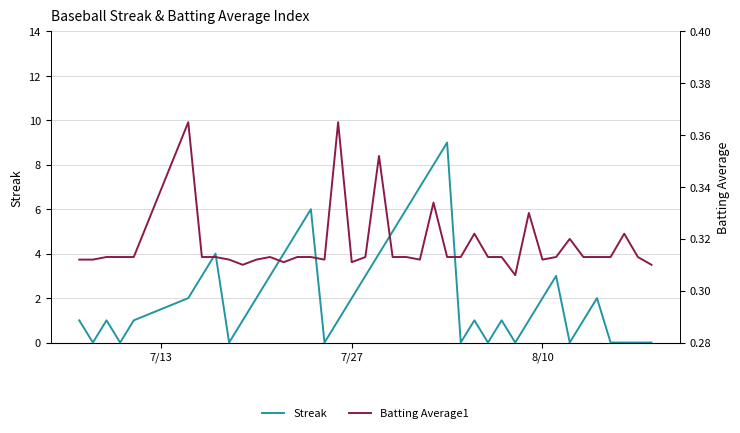

How many interior local valleys does the Batting Average1 series have?

7